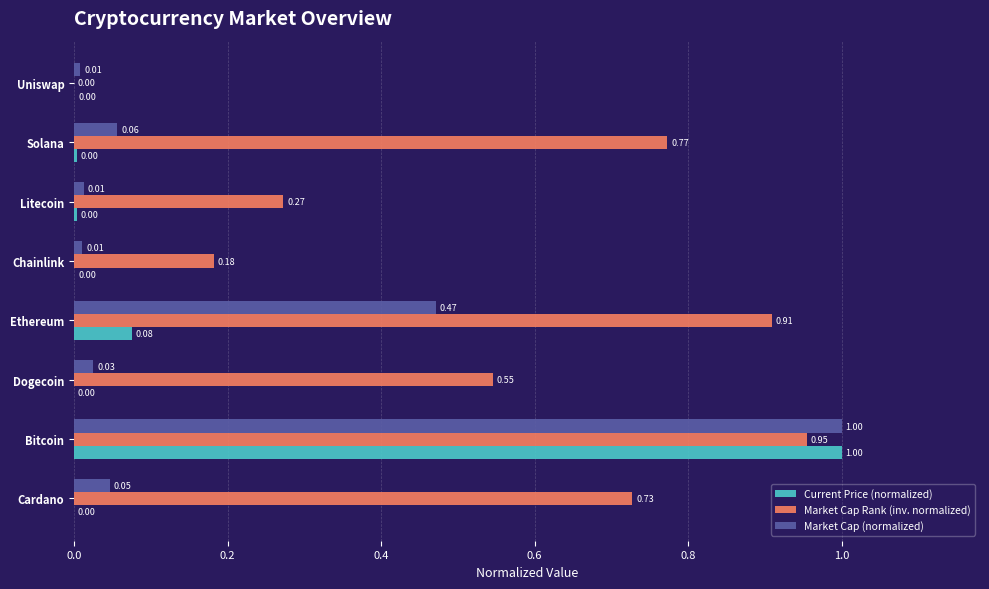

Which category has the highest value in the Market Cap Rank (inv. normalized) series?

Bitcoin